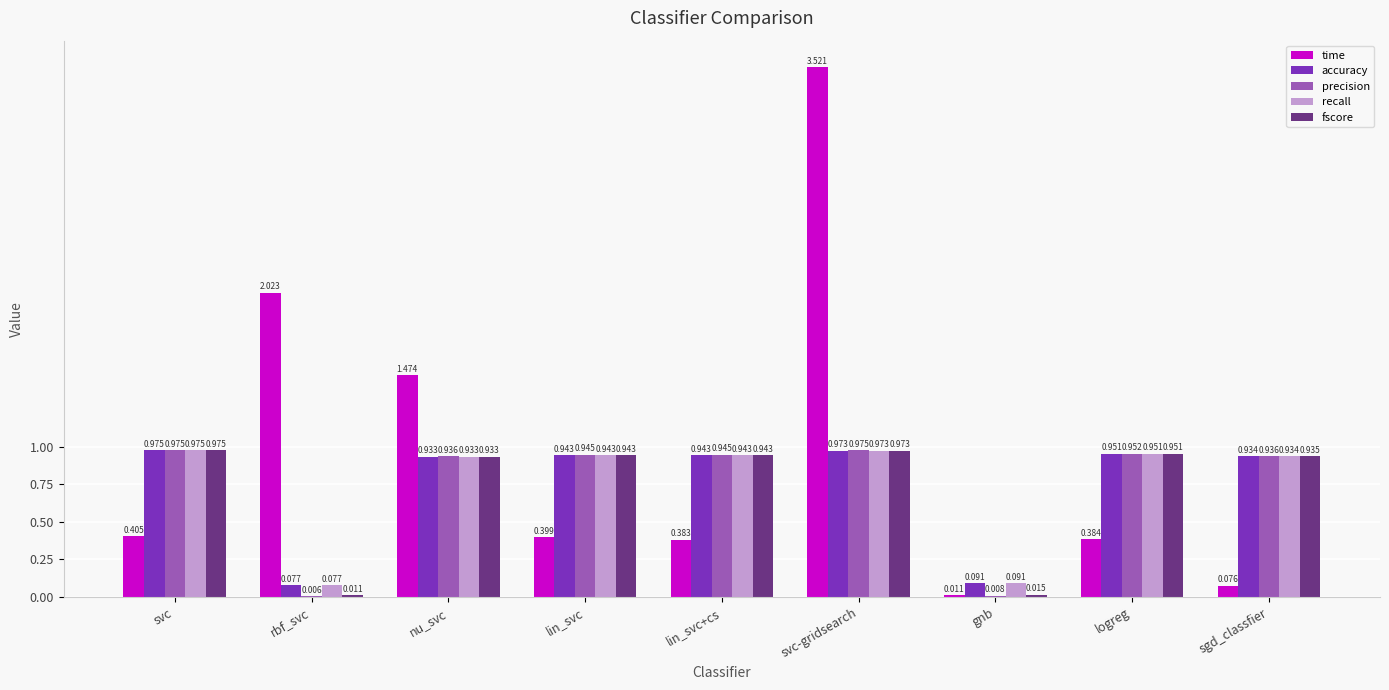

Are the bars grouped side by side (vs. stacked)?

Yes